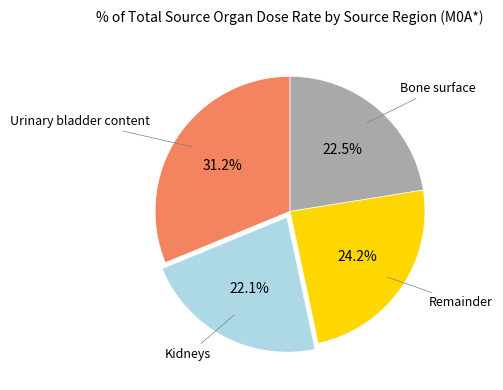

How many segments does this pie chart have?

4